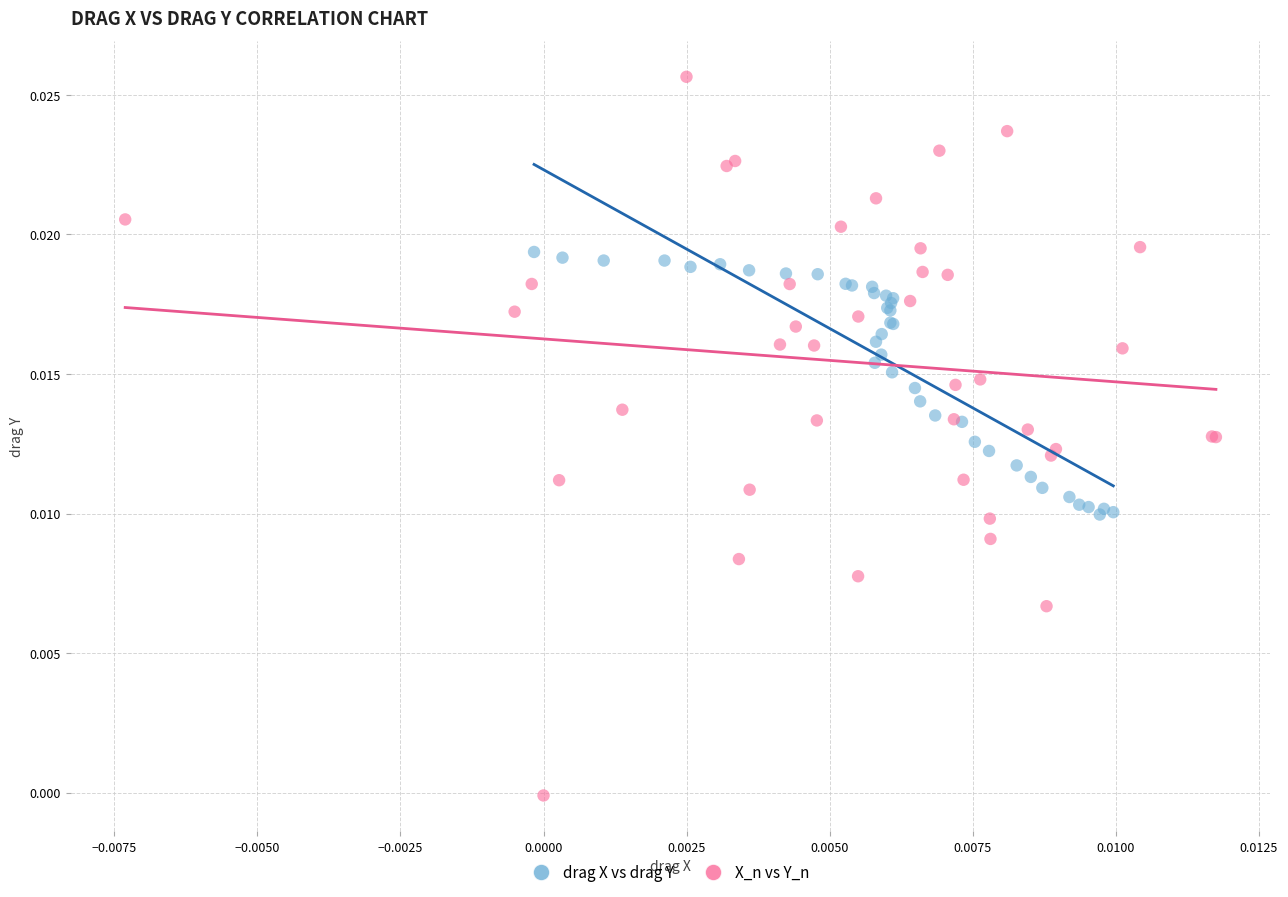

Which series has the widest spread of Y values?

X_n vs Y_n